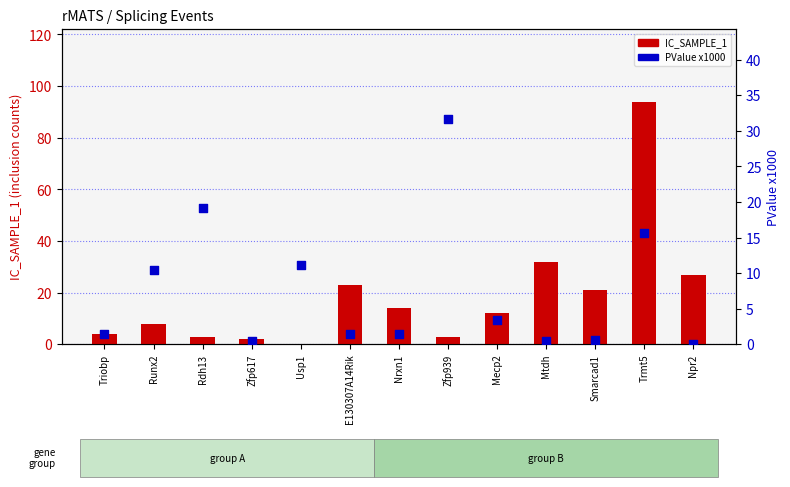

At how many categories does at least one series exceed 33?

1